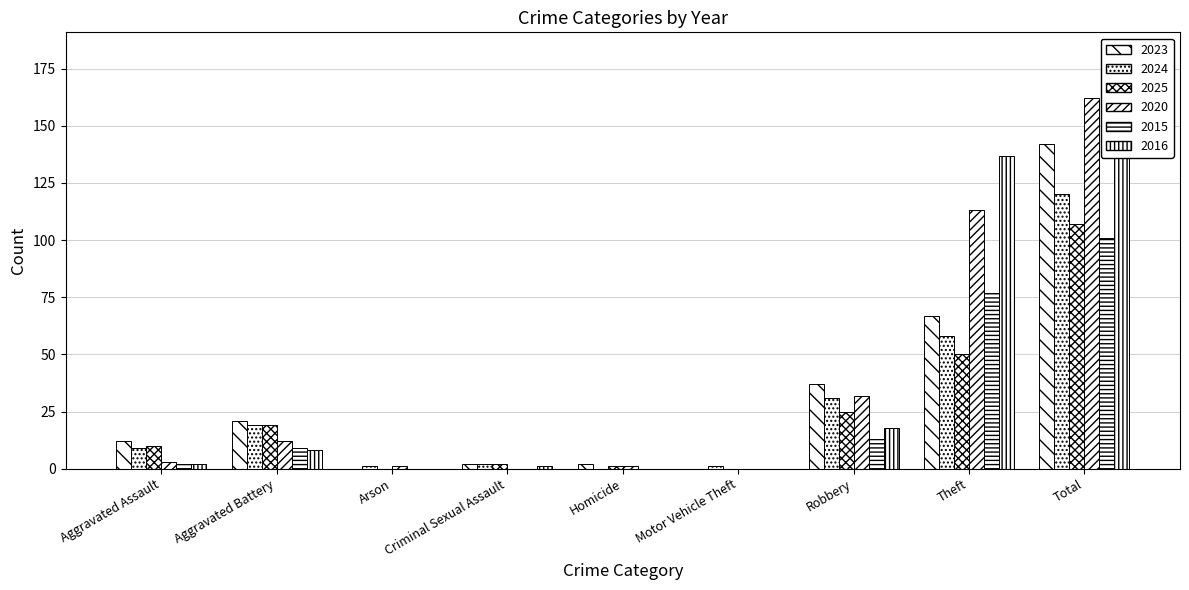

How many categories are shown in the chart?

9